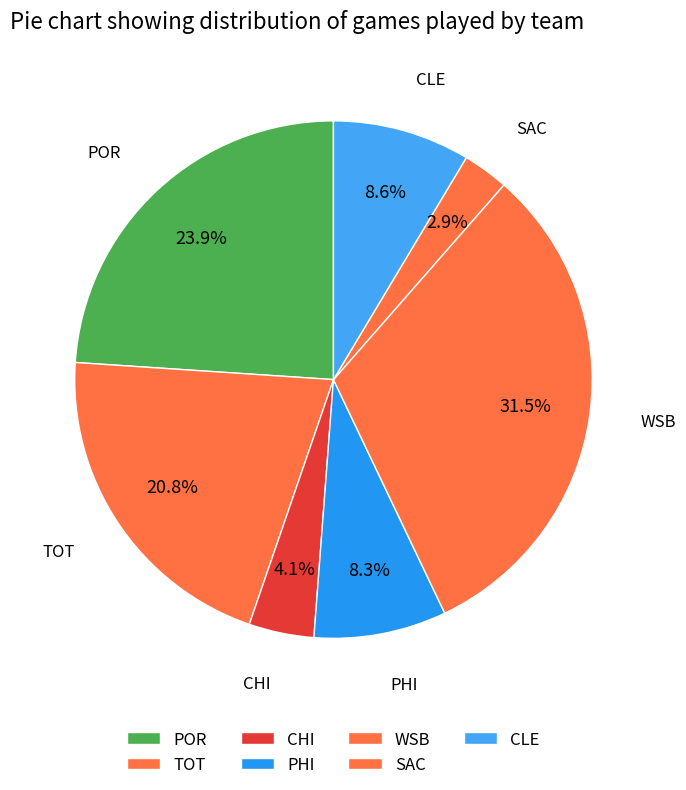

Does any single category account for the majority?

No